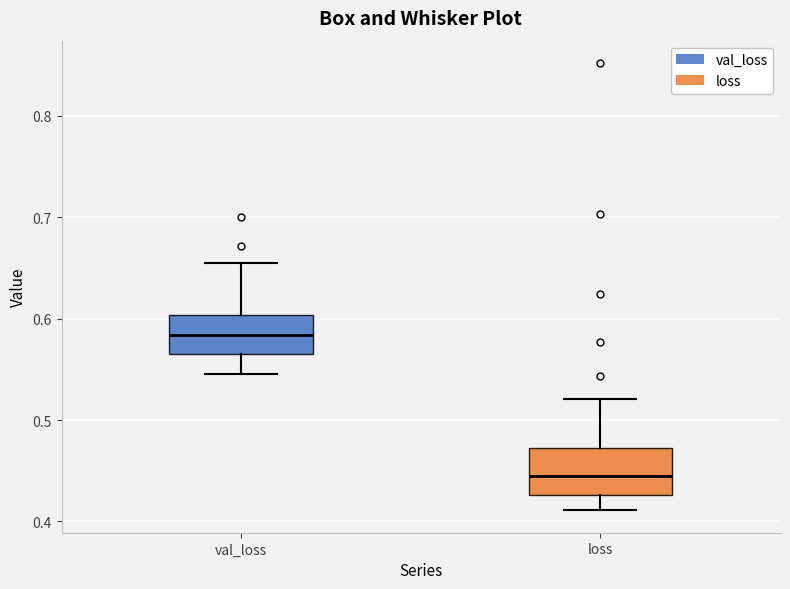

Reading left to right, transcribe this box plot: for each box, give where its median line is, the range the box spans, and where its two whiskers end, as read against the y-axis. The values are not printed on the chart, so give them approximately, as read against the axis.

val_loss: median 0.58, box 0.57 to 0.60, whiskers 0.55 to 0.65
loss: median 0.44, box 0.43 to 0.47, whiskers 0.41 to 0.52